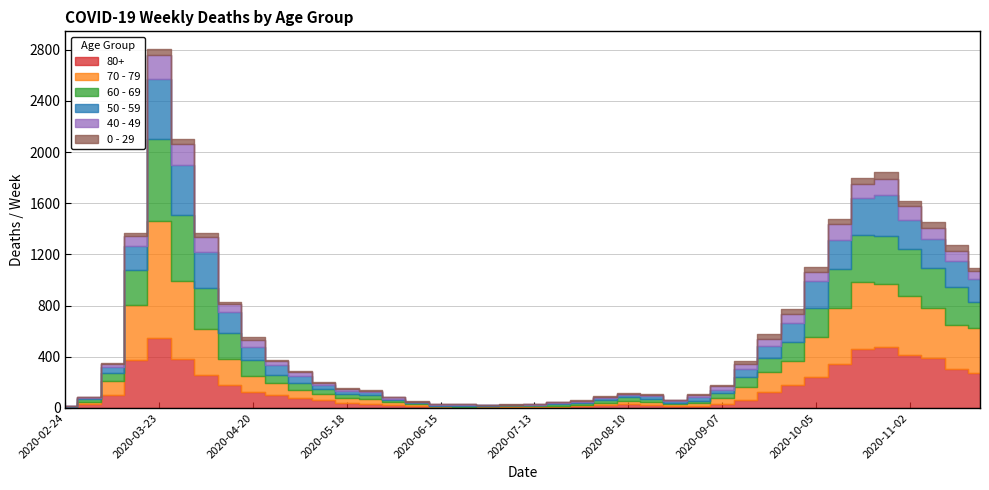

What is the lowest value of the 70 - 79 series?

4